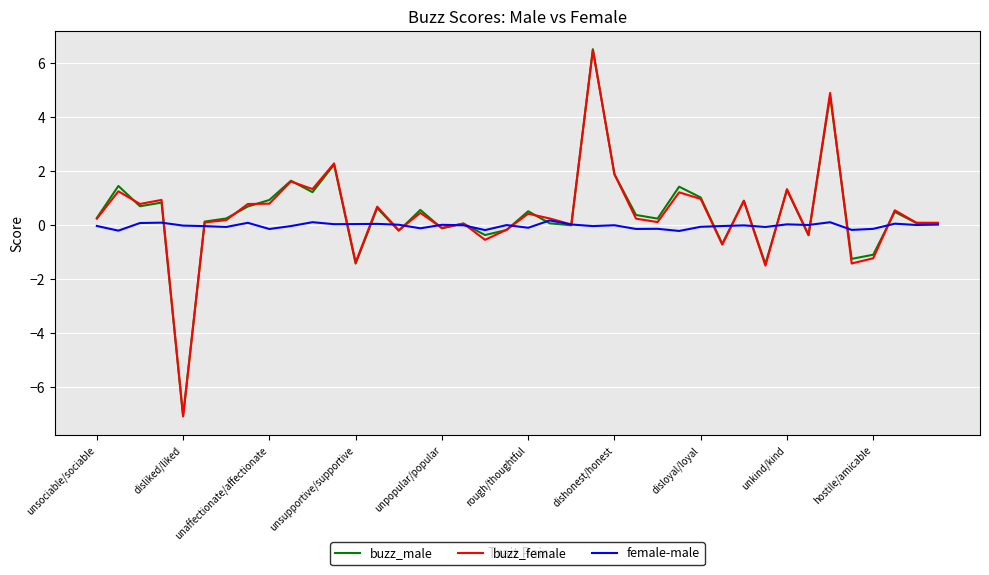

What is the greatest value displayed?

6.5